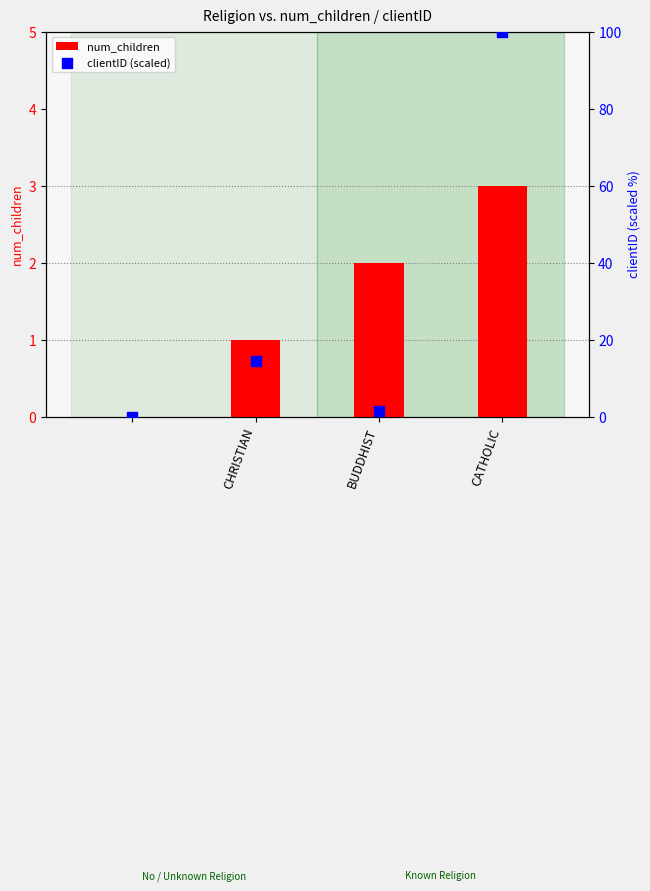

Which series reaches the maximum Y coordinate?

clientID (scaled)